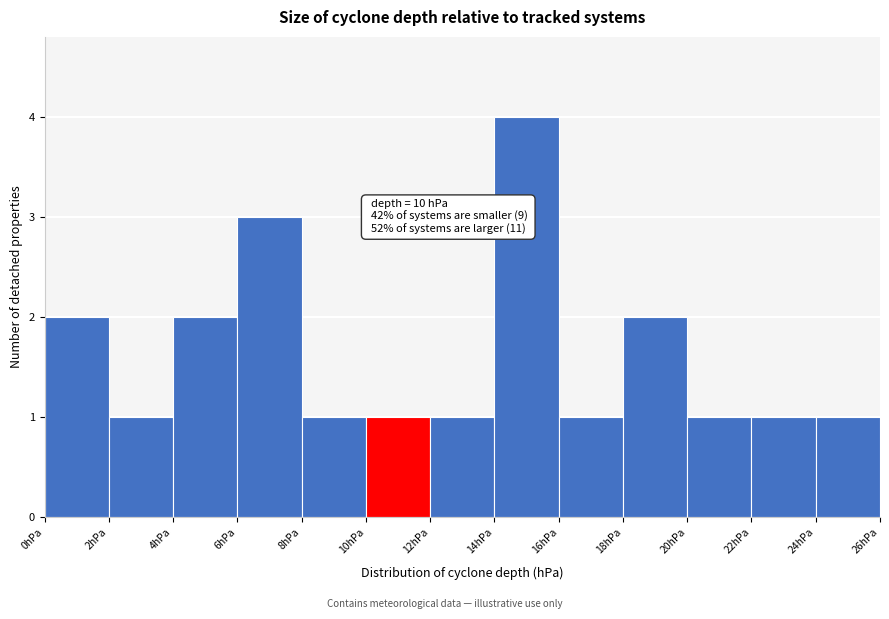

Over which range of the x-axis is the bar tallest?

14 to 16